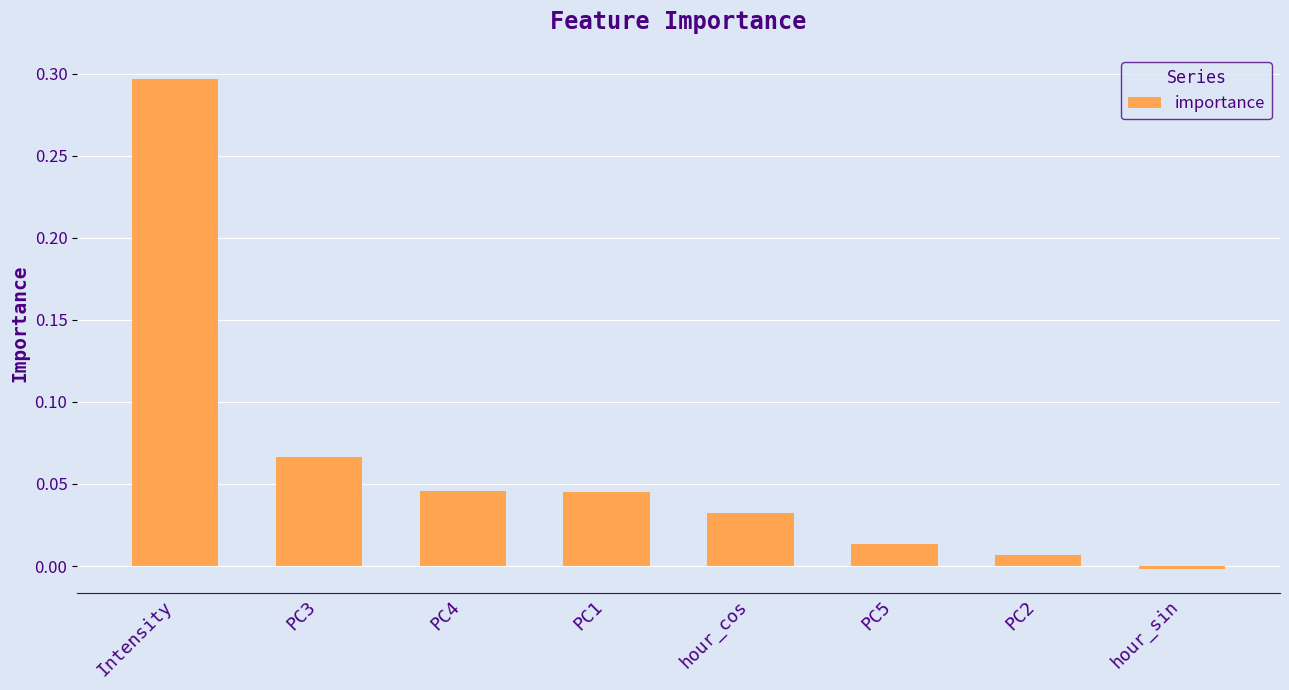

At which category does the chart reach its peak across all series?

Intensity